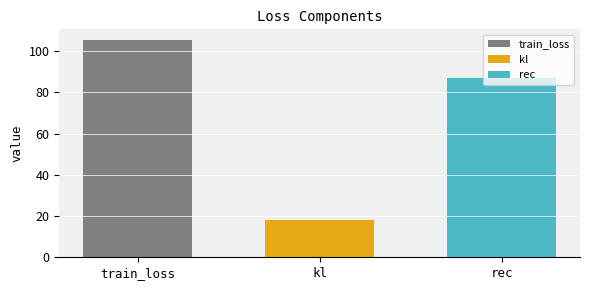

How many bars are there in total?

3